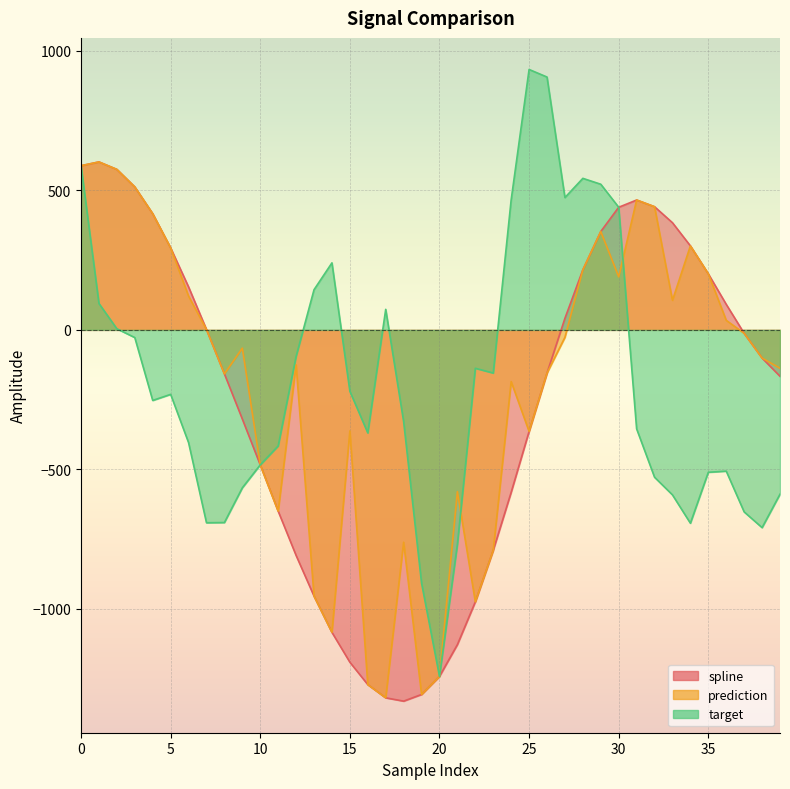

How many data points in target are above -252?

19